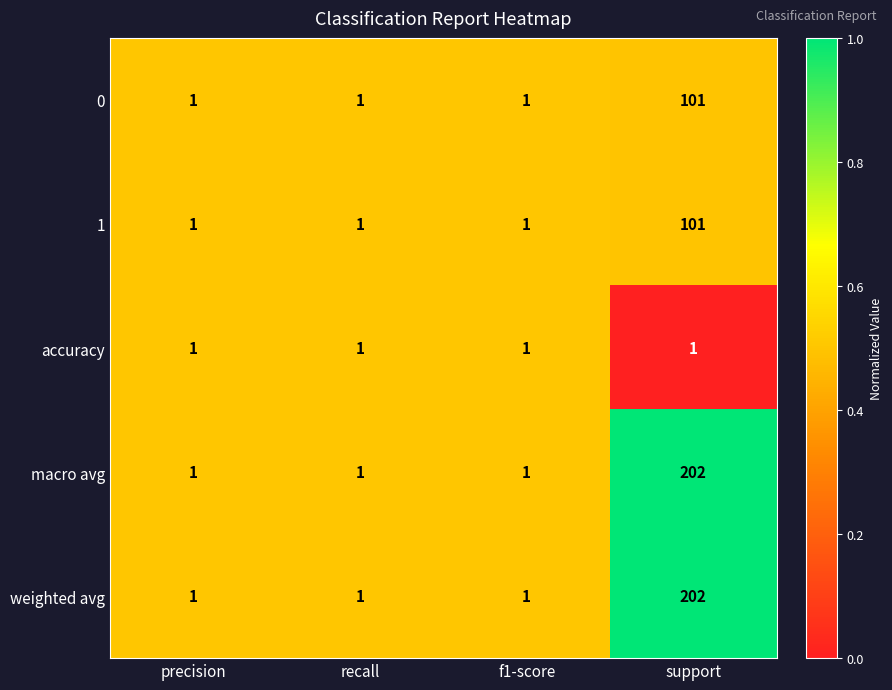

What is the maximum value for macro avg?

202